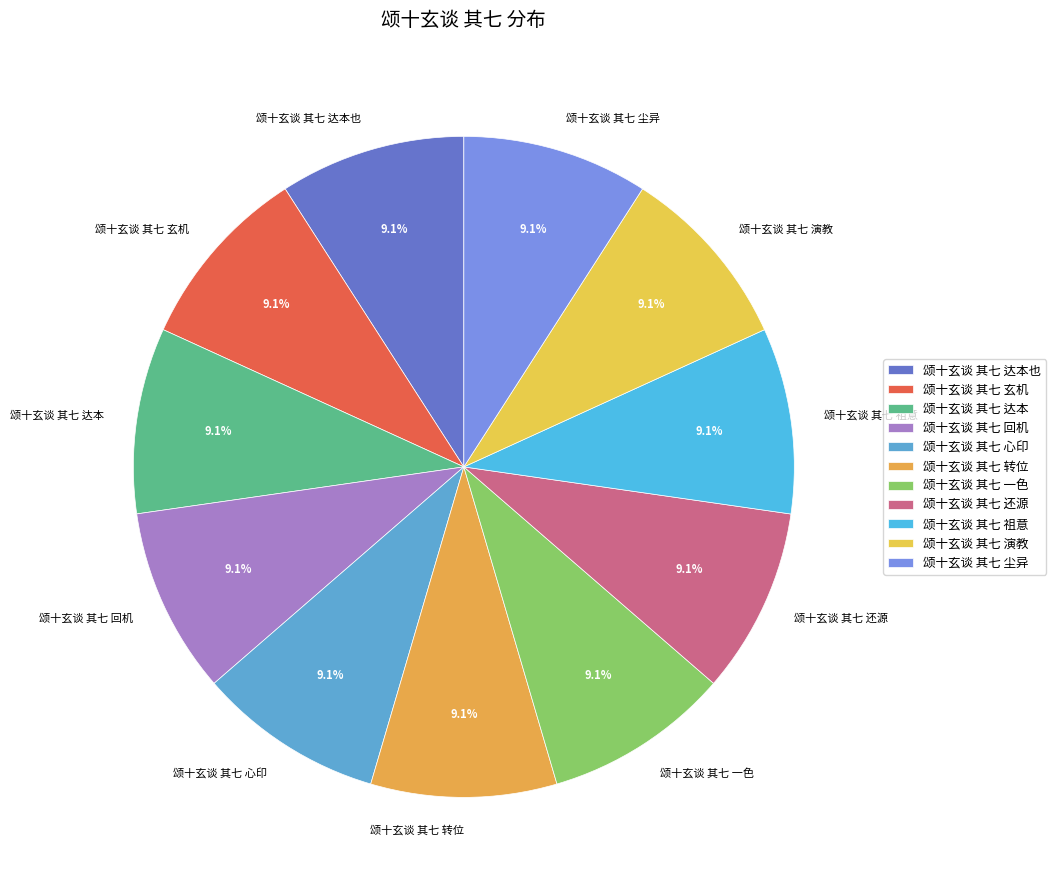

How many slices are in this pie chart?

11